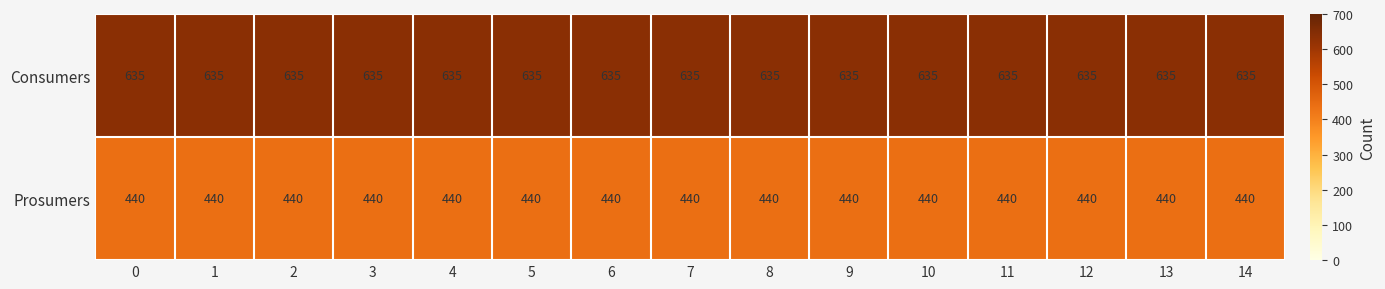

The Consumers series shows 635 at 7. True or false?

True